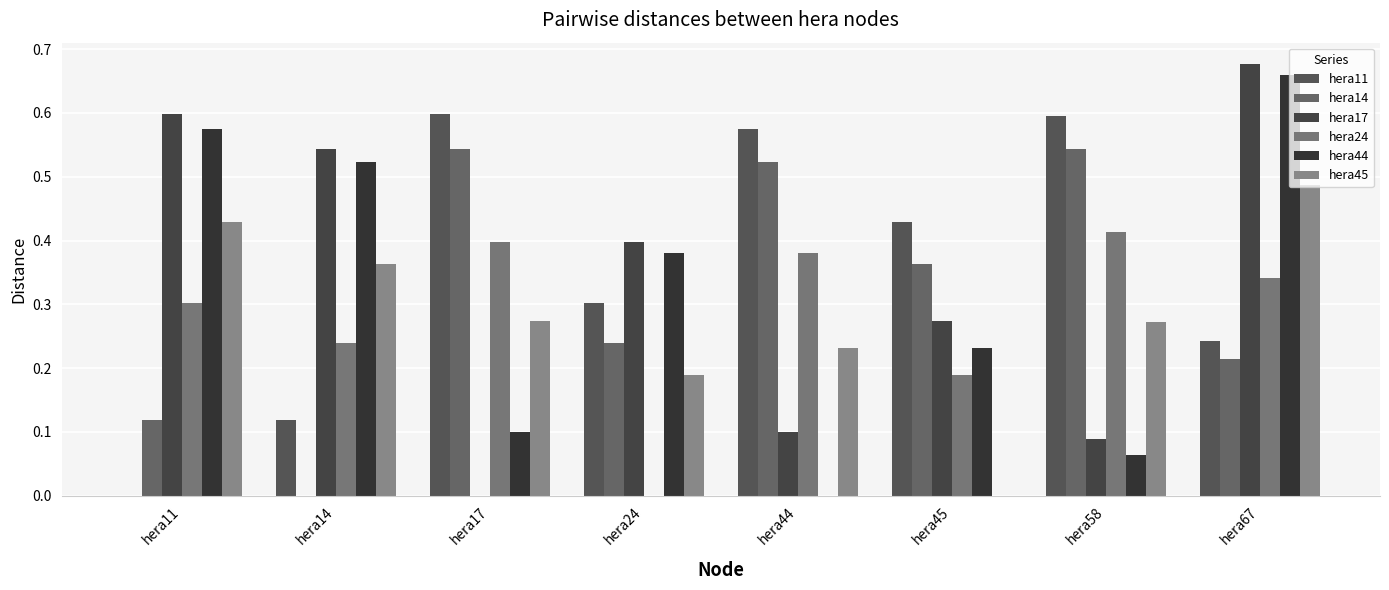

At hera45, list the series in order from smallest to largest.

hera45, hera24, hera44, hera17, hera14, hera11